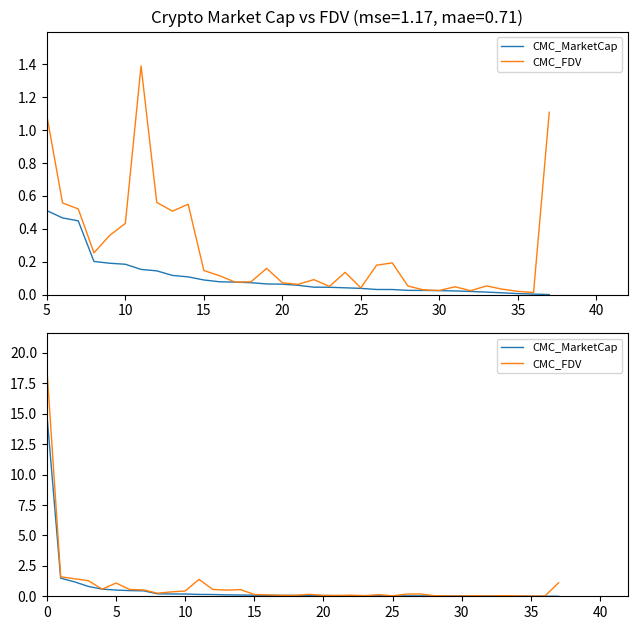

Is this an area chart (filled region under the line)?

No